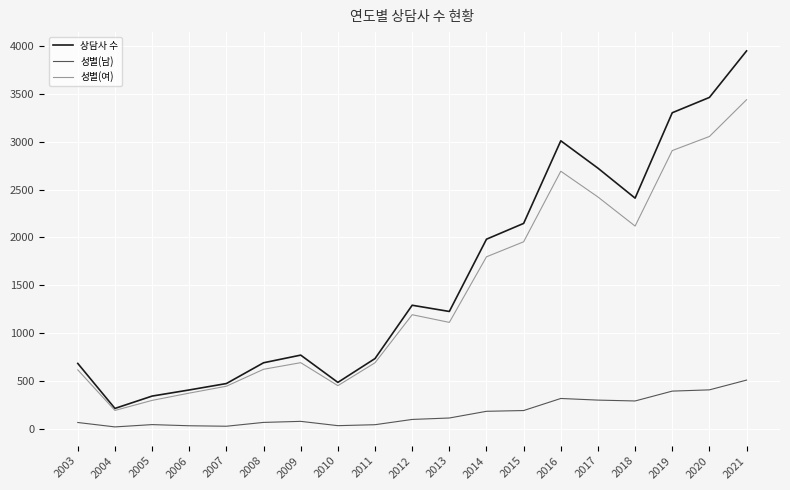

What is the smallest value displayed?

21